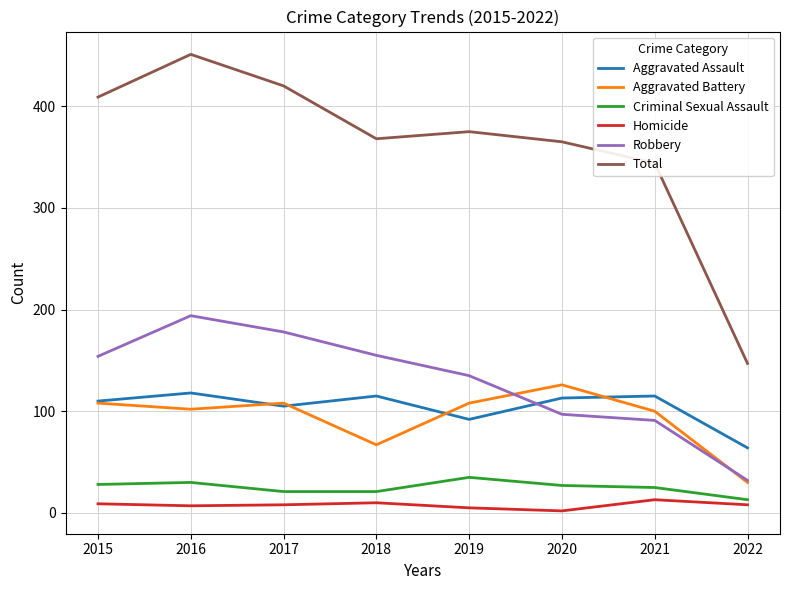

Which series has the largest total across all categories?

Total